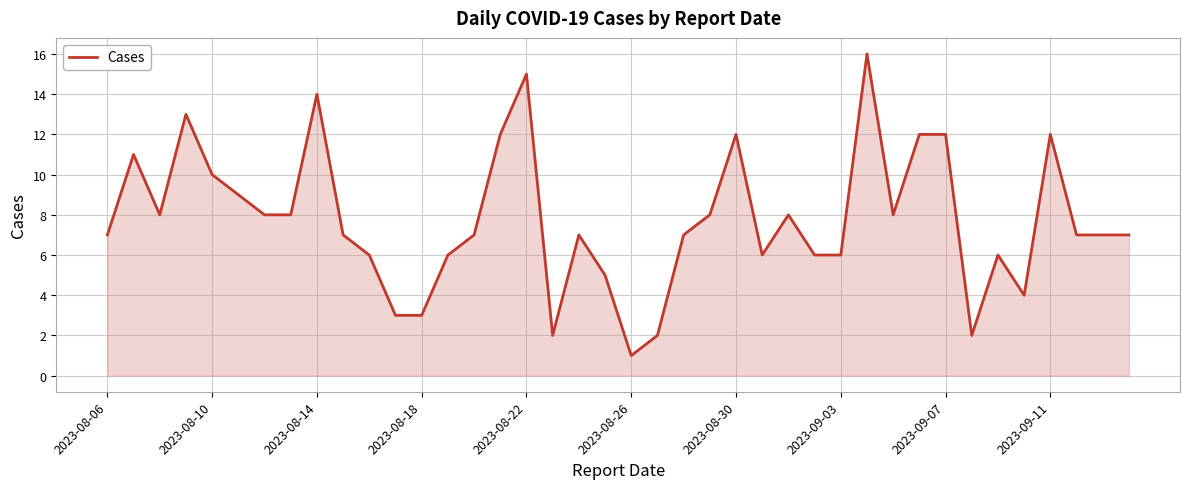

What is the difference between the maximum and minimum values?

15